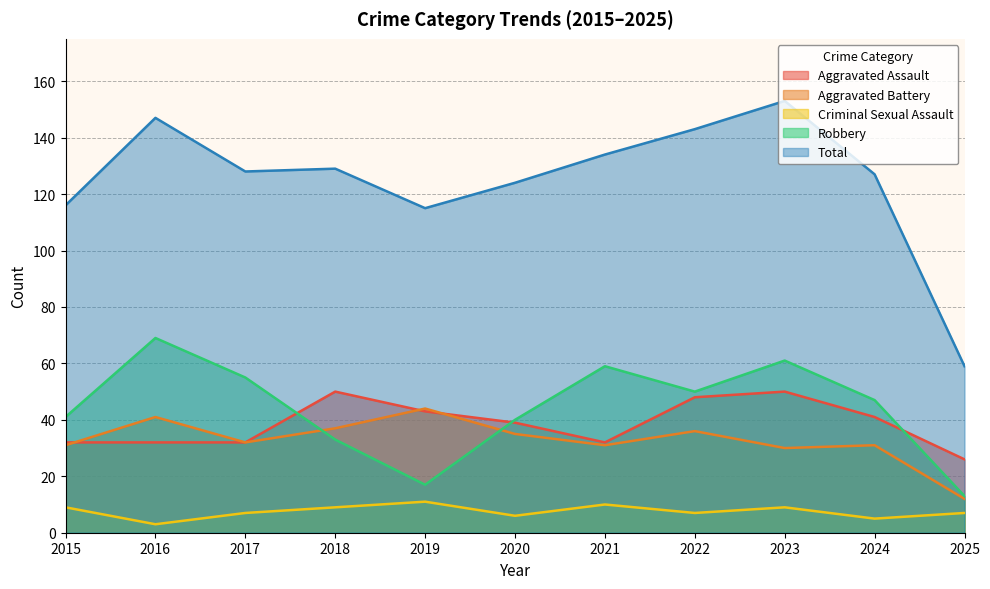

The Robbery series shows 55 at 2017. True or false?

True